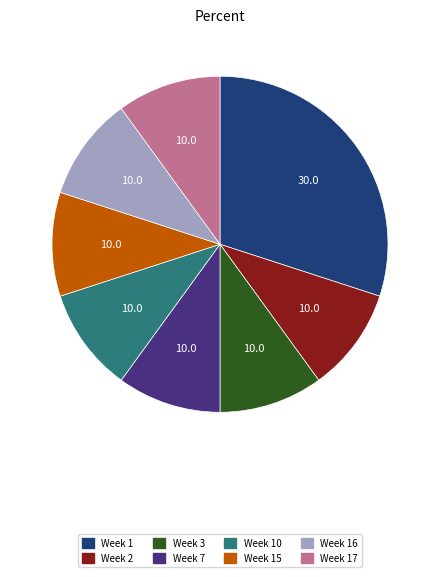

How many segments does this pie chart have?

8